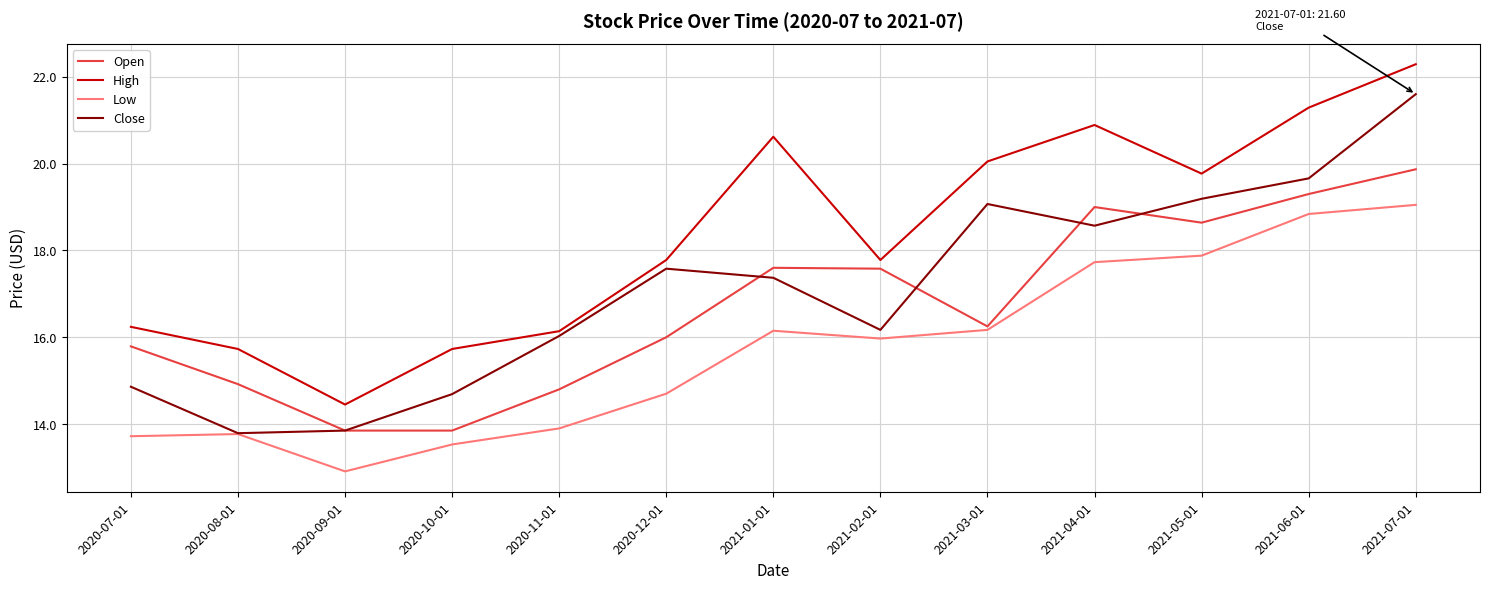

At which category does the chart reach its minimum across all series?

2020-09-01